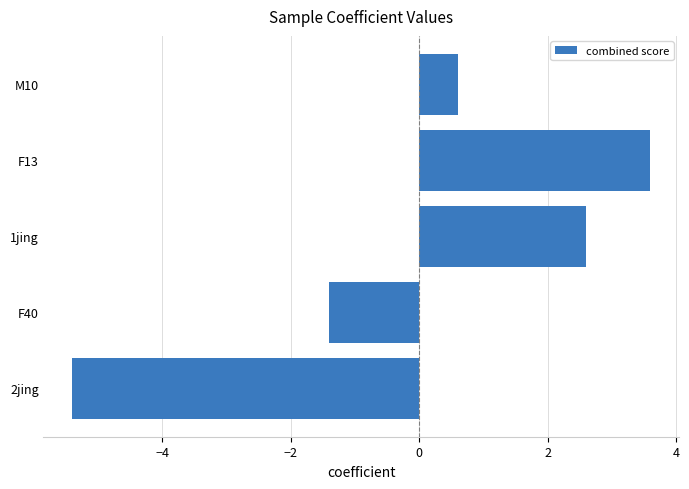

How many data points are above 0?

3